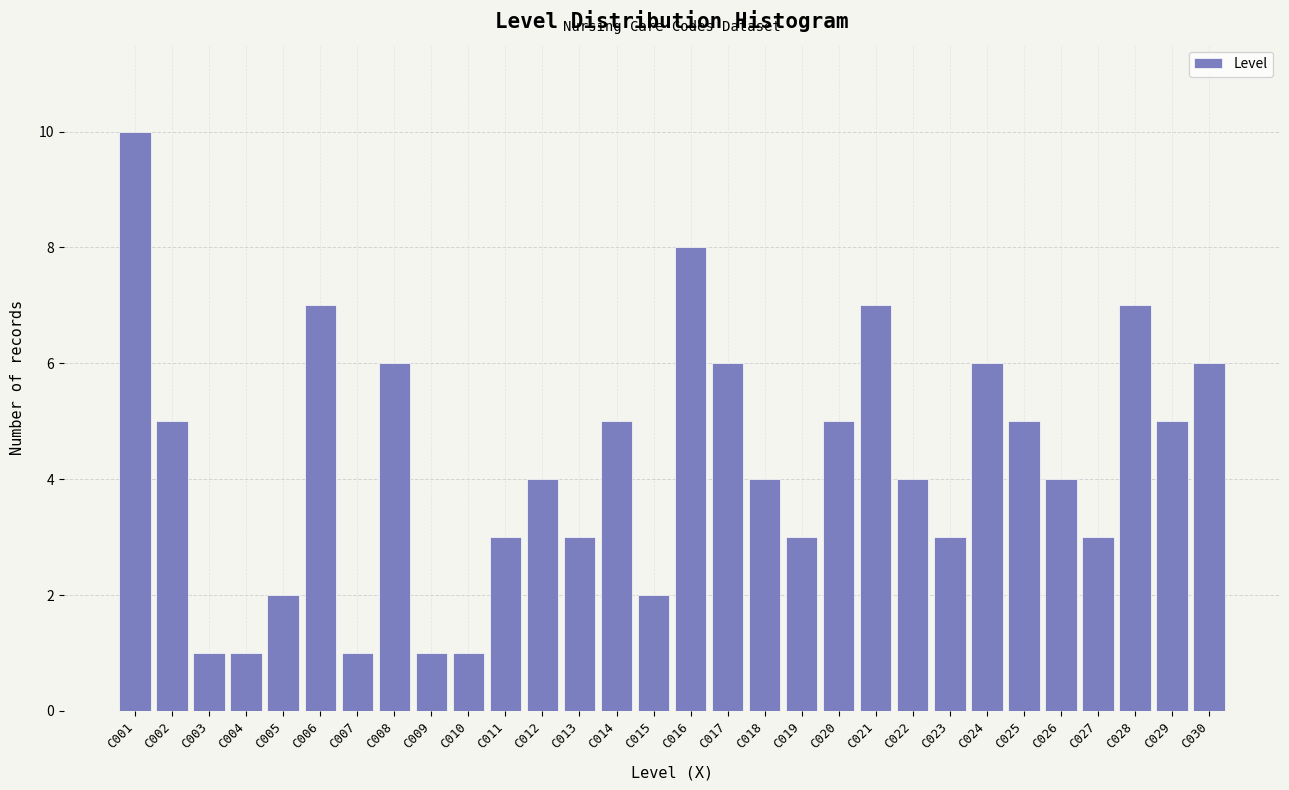

Reading left to right, what are all the values shown in this chart?

10	5	1	1	2	7	1	6	1	1	3	4	3	5	2	8	6	4	3	5	7	4	3	6	5	4	3	7	5	6